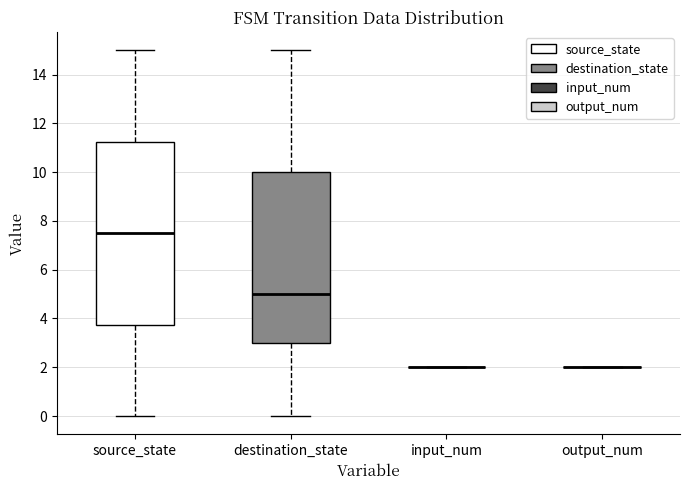

Reading left to right, read every box against the y-axis: the position of its median line, the range the box covers, and the ends of its whiskers. The values are not printed on the chart, so give them approximately, as read against the axis.

source_state: median 7.6, box 3.8 to 11.2, whiskers 0.0 to 15.0
destination_state: median 5.0, box 3.0 to 10.0, whiskers 0.0 to 15.0
input_num: box collapsed to a line at 2.0, whiskers 2.0 to 2.0
output_num: box collapsed to a line at 2.0, whiskers 2.0 to 2.0